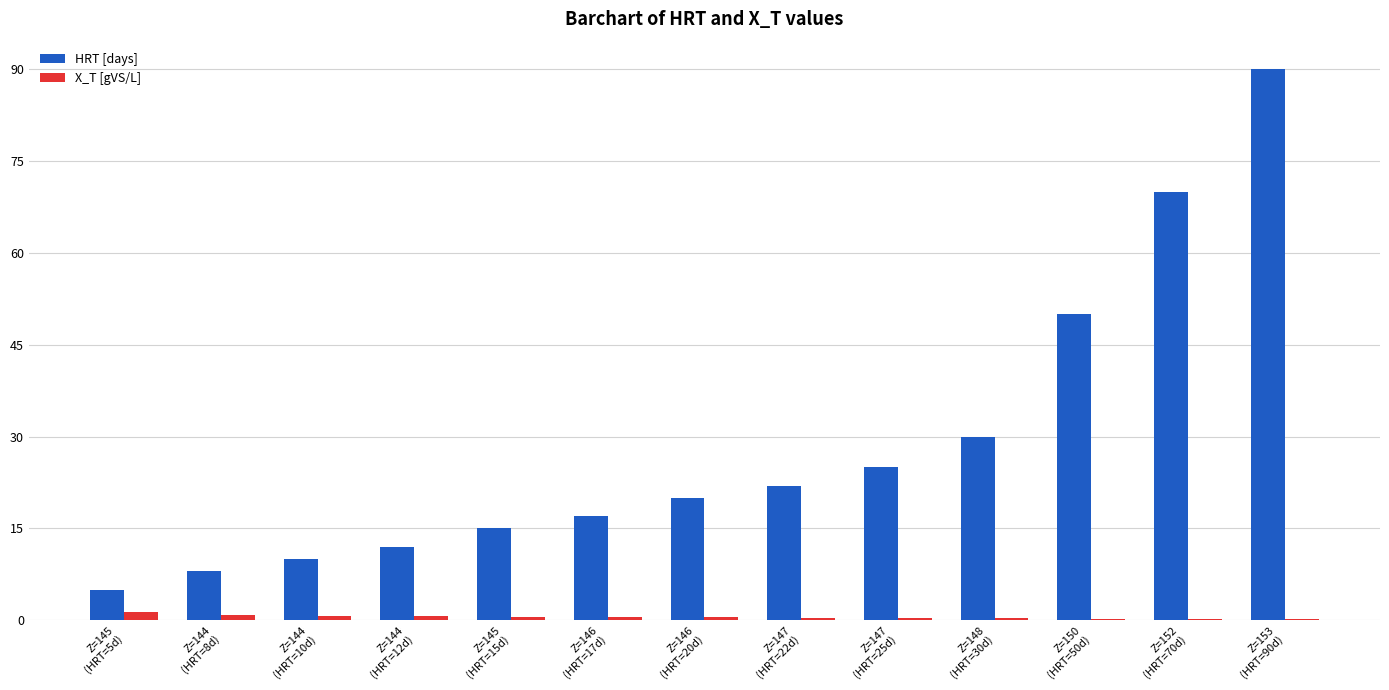

What is the maximum value shown in the chart?

90.0